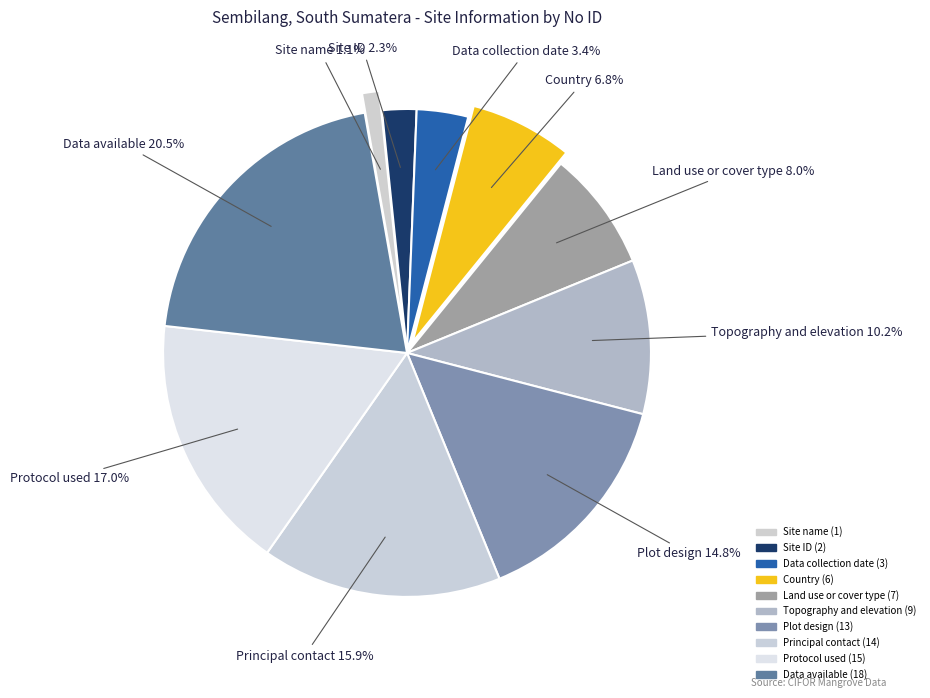

How many slices are in this pie chart?

10